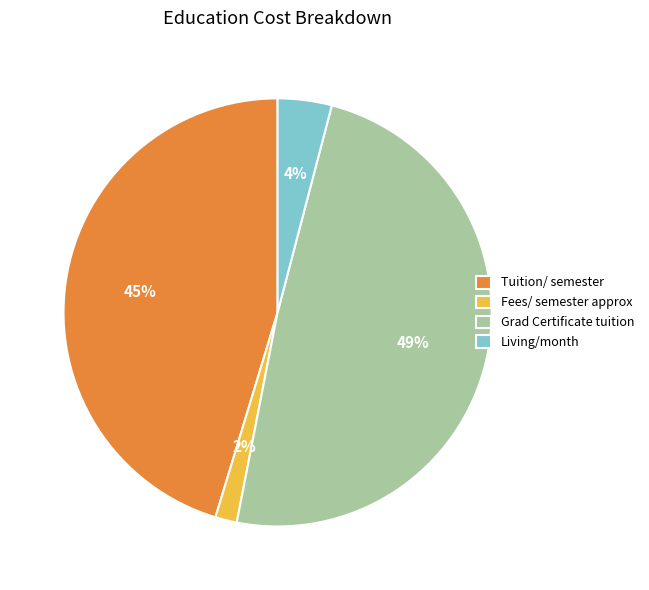

Combined, do Grad Certificate tuition and Fees/ semester approx account for over 50%?

Yes